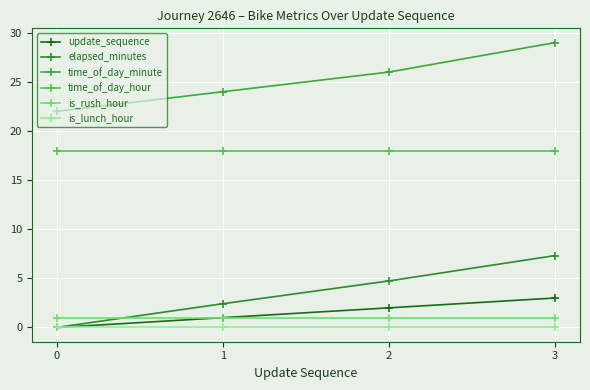

Does the chart have visible grid lines?

Yes